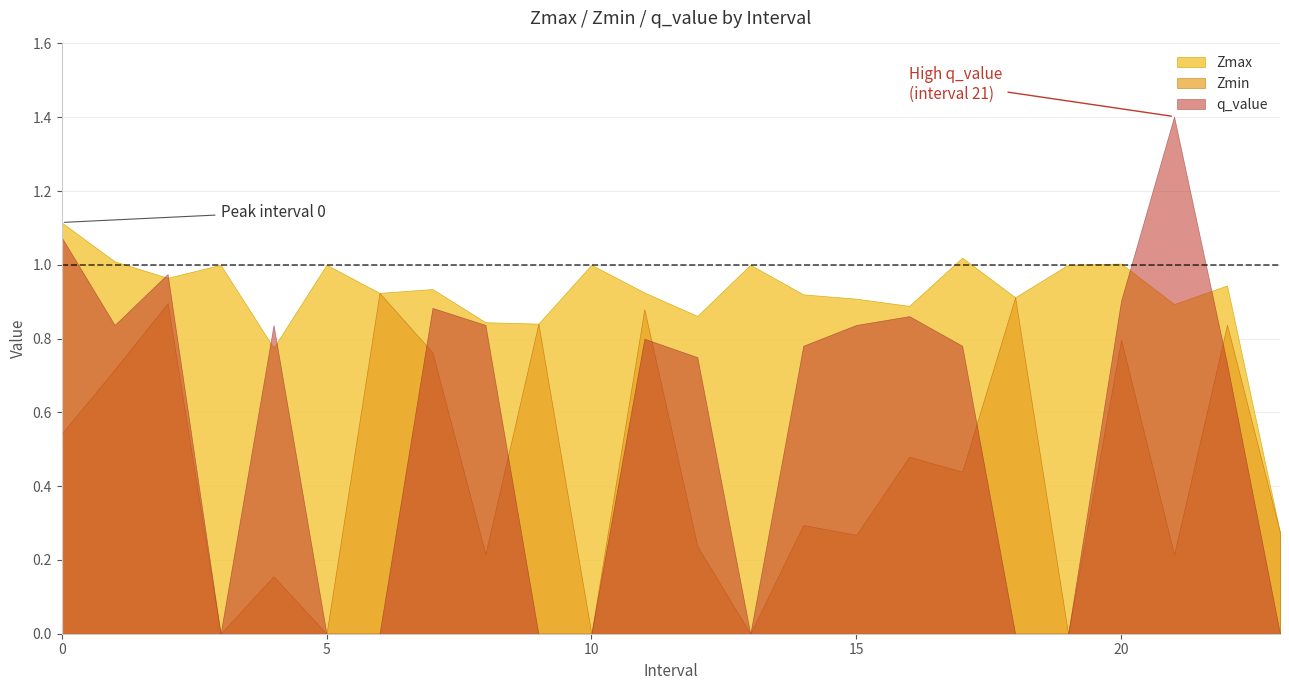

True or false: Zmin has more than 0 interior local peaks.

True